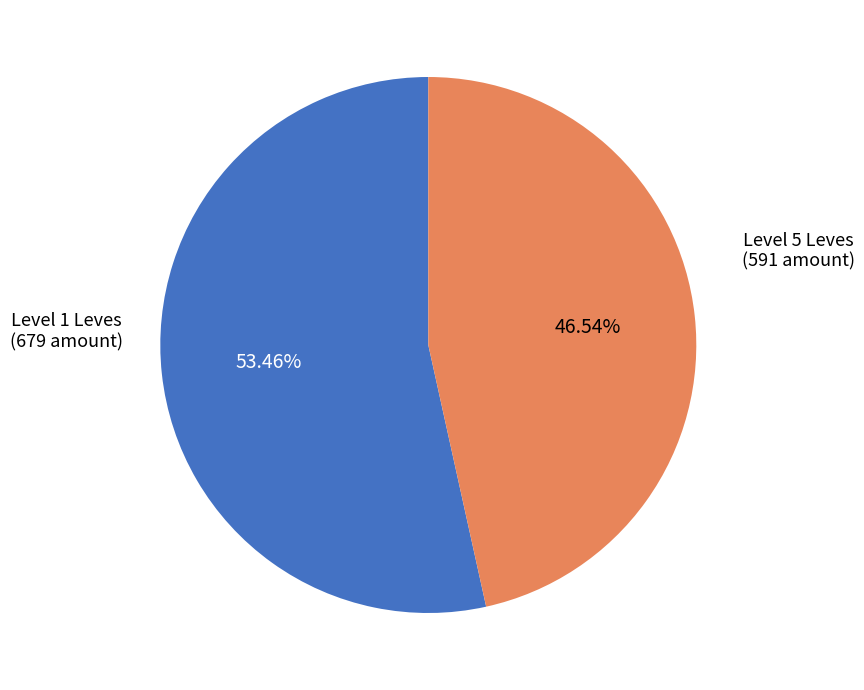

Rank the categories by value from lowest to highest.

Level 5 Leves (591 amount), Level 1 Leves (679 amount)